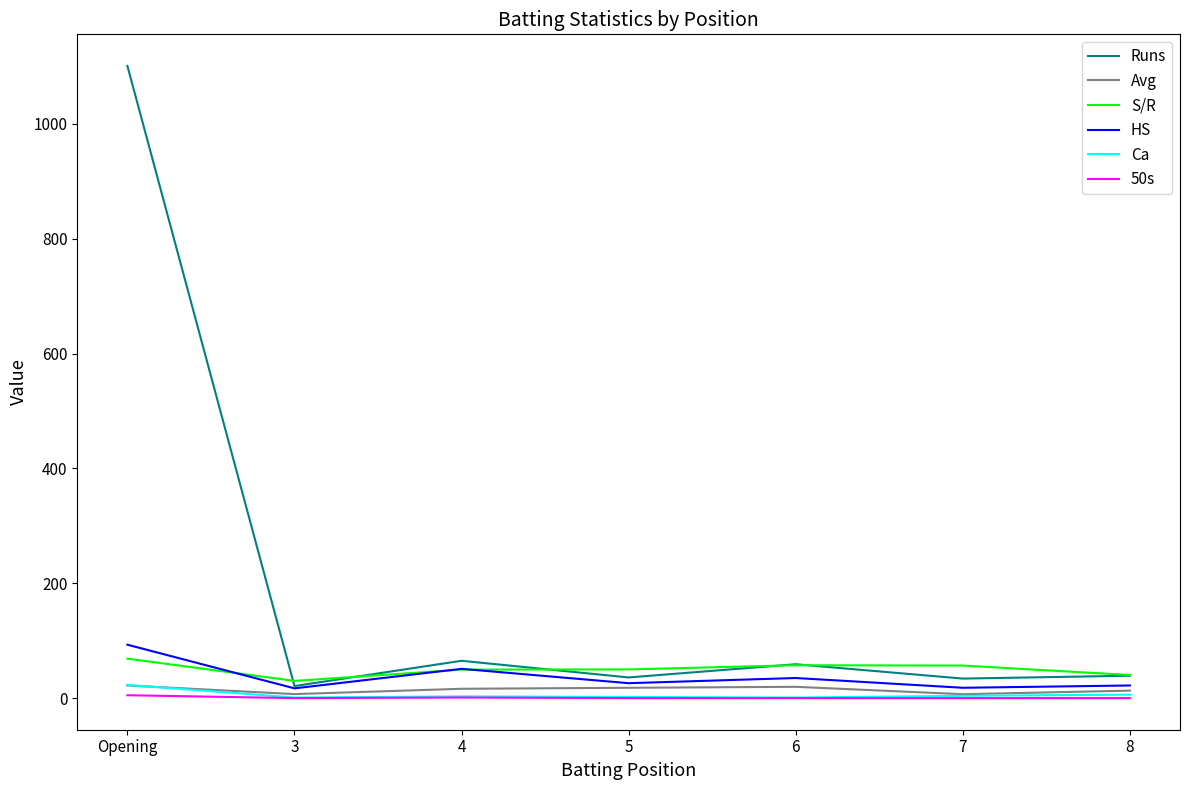

Which series has the widest spread of values?

Runs